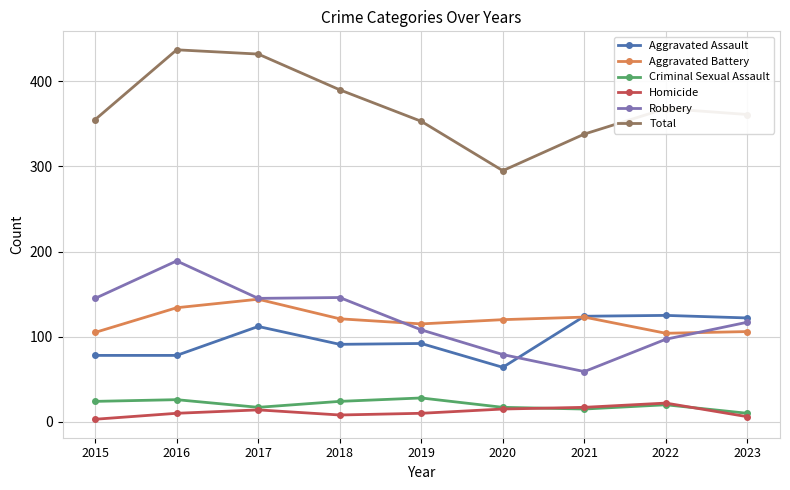

Where does the Aggravated Battery series first go above 120?

2016